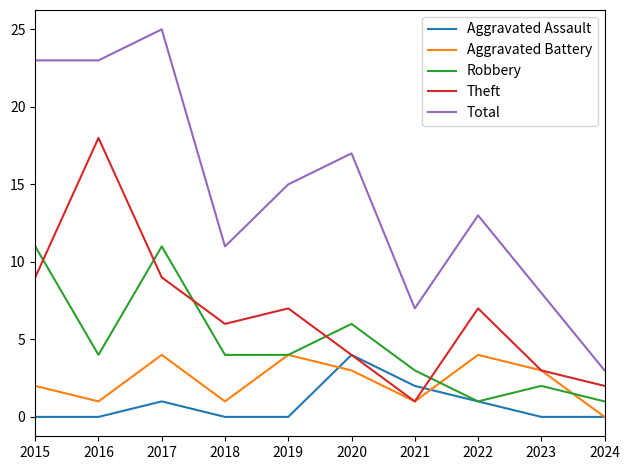

The Aggravated Battery series shows 4 at 2022. True or false?

True